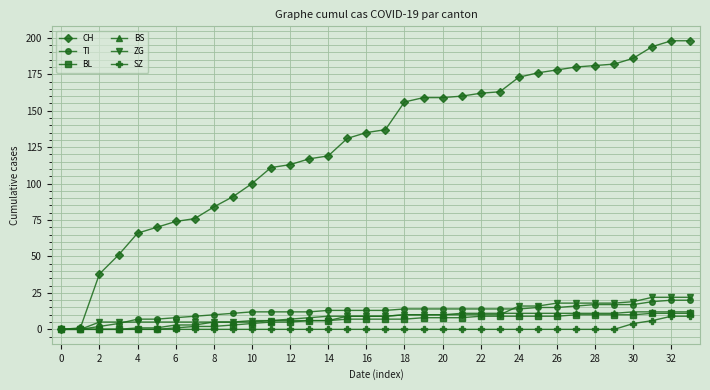

What is the value of the BL point at the 14th from the left?

6